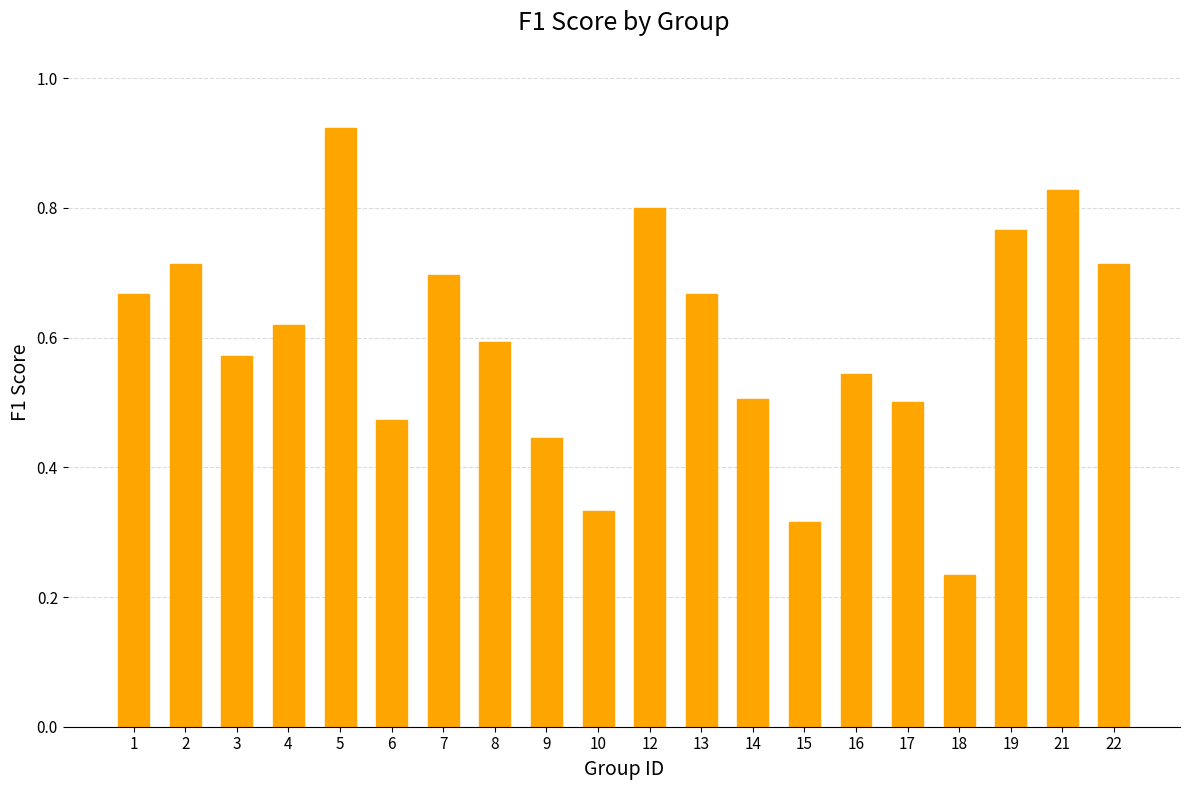

Which category has the highest value across all series?

5